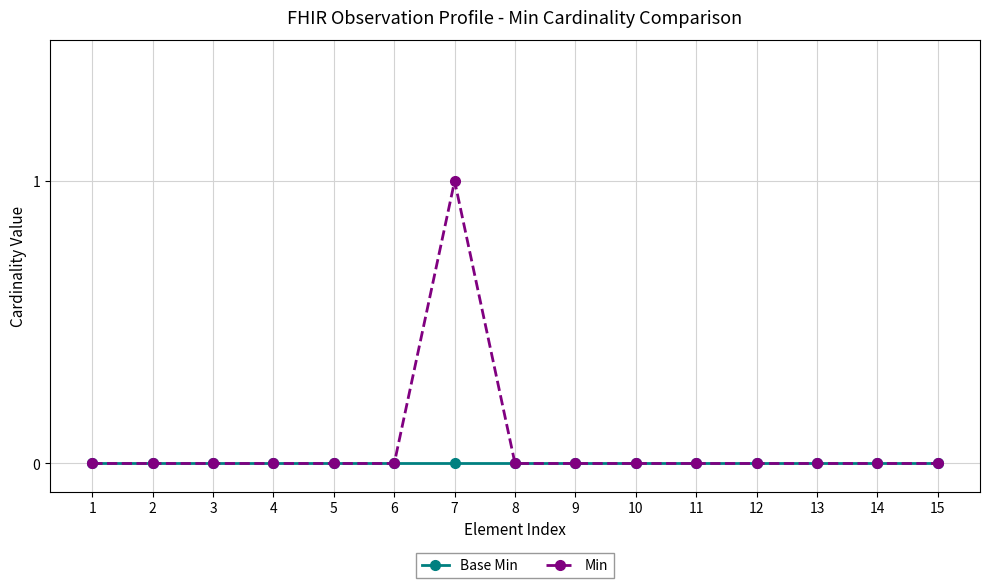

Which series has the widest spread of values?

Min